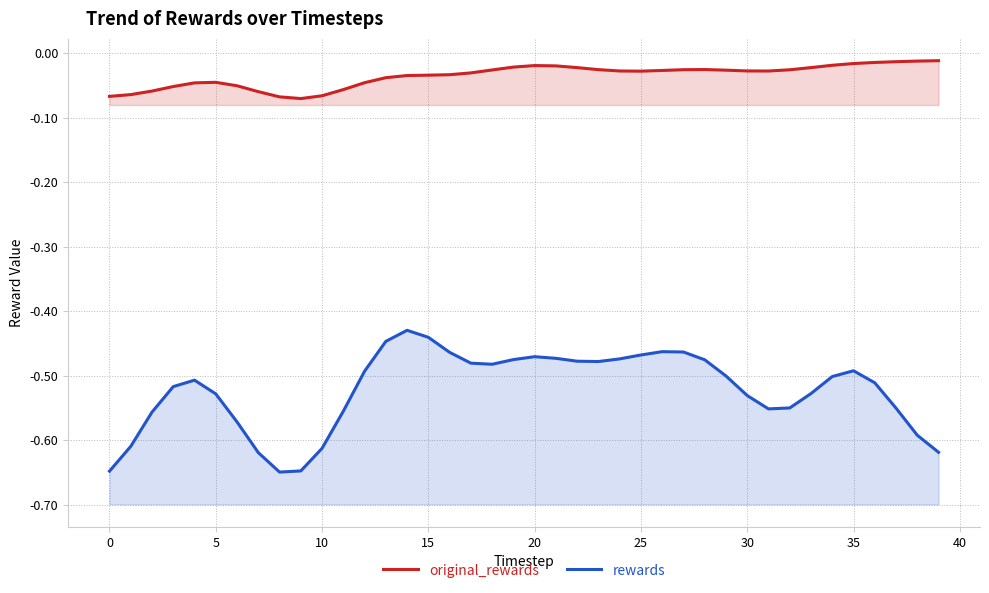

At which category is the sum across all series the highest?

14